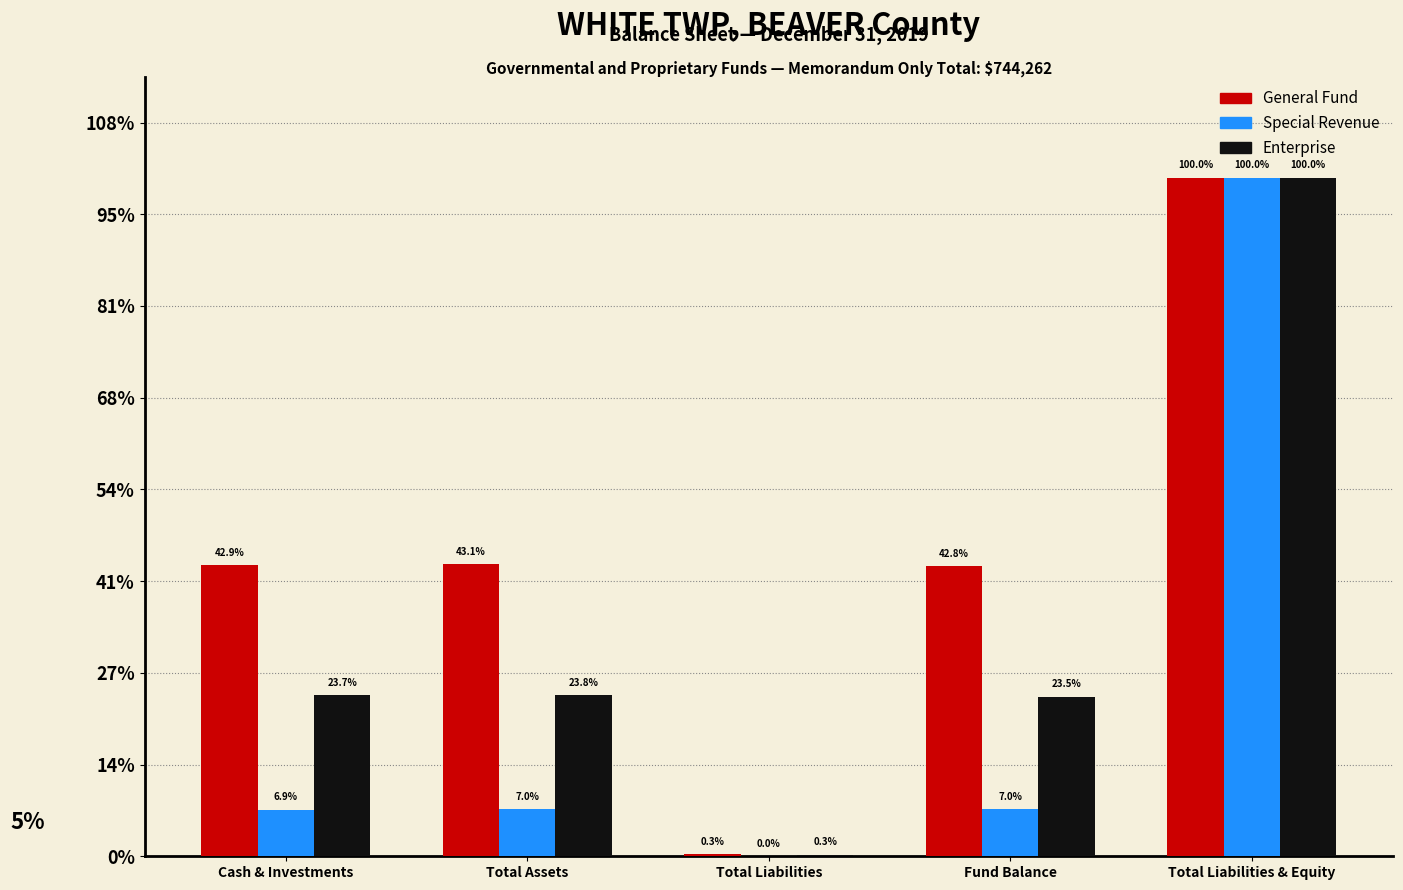

Reading left to right, extract all data points from this chart.

General Fund: Cash & Investments=317548	Total Assets=318739	Total Liabilities=2302	Fund Balance=316437	Total Liabilities & Equity=739802
Special Revenue: Cash & Investments=50854	Total Assets=51676	Total Liabilities=242	Fund Balance=51434	Total Liabilities & Equity=739802
Enterprise: Cash & Investments=175685	Total Assets=175830	Total Liabilities=1916	Fund Balance=173914	Total Liabilities & Equity=739802